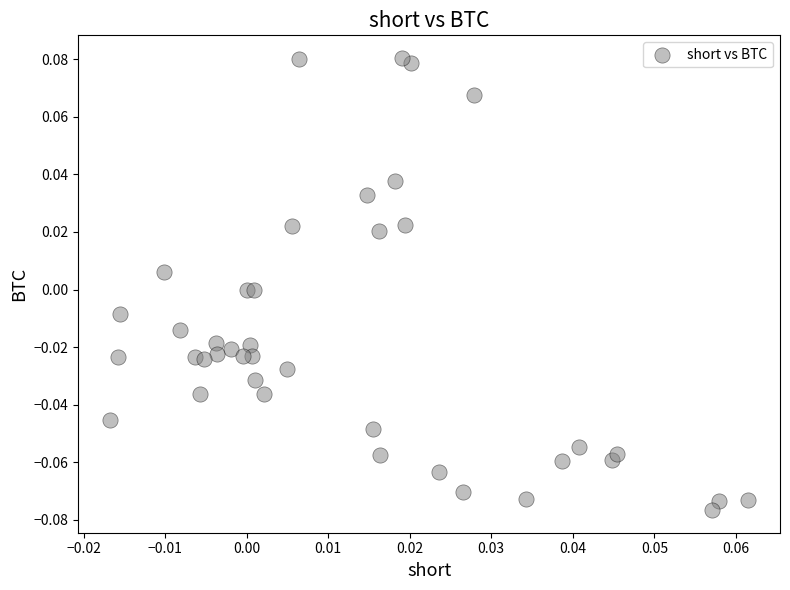

How many points are shown in the scatter plot?

40